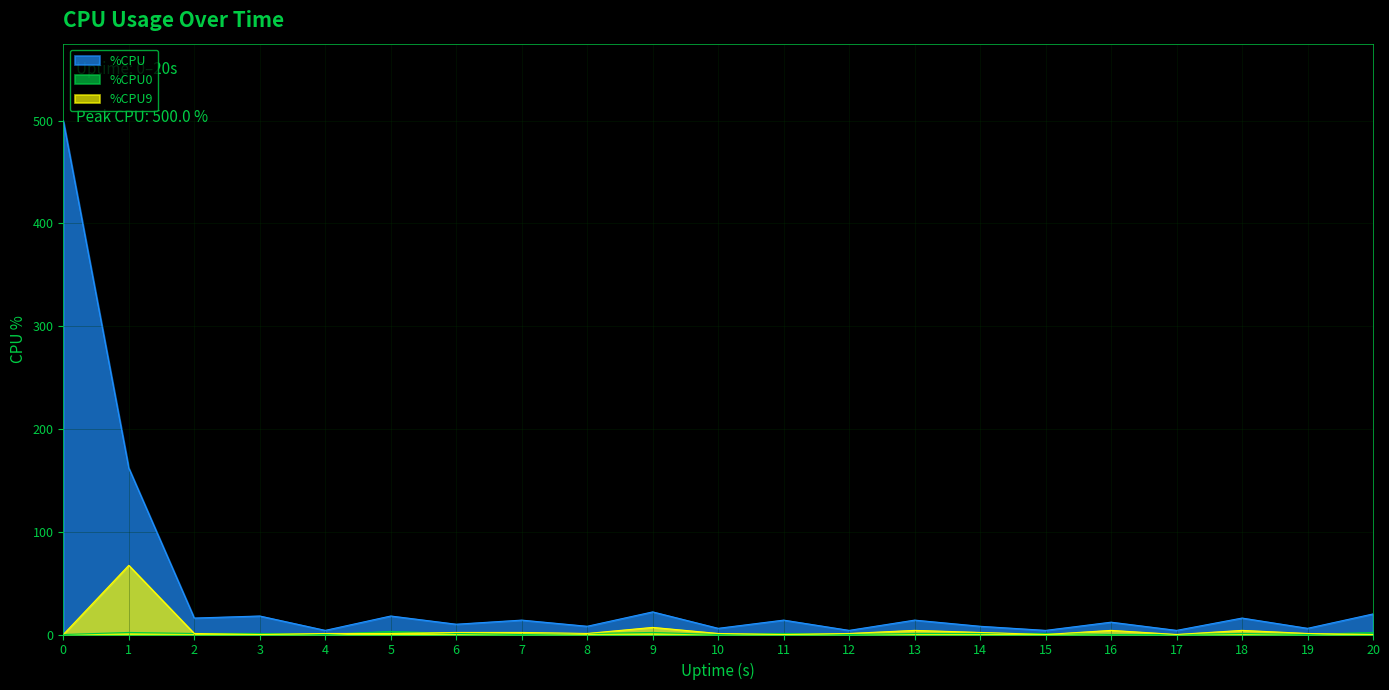

Where is %CPU0 nearest to the value 1?

2